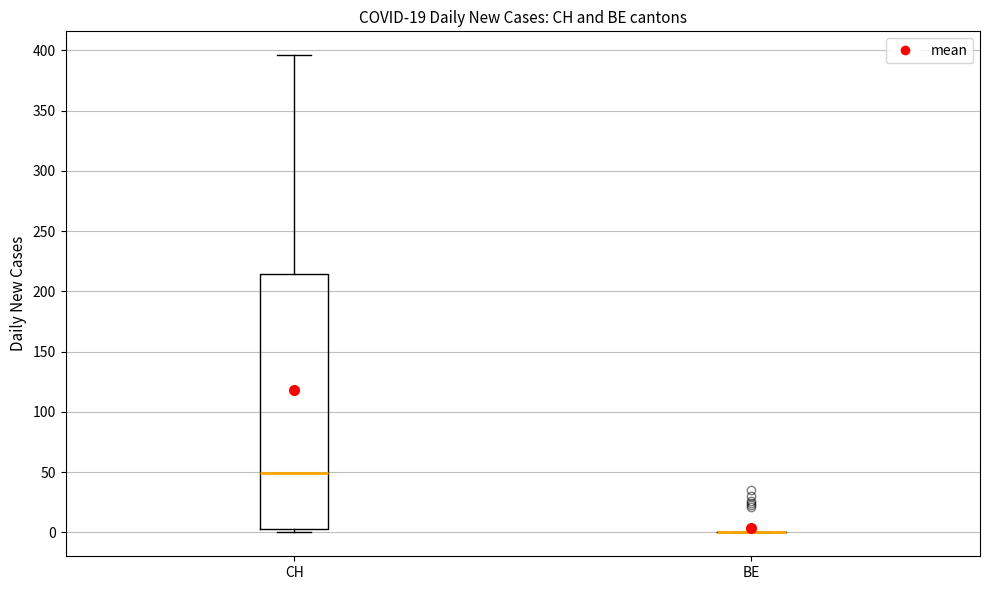

Reading left to right, read every box against the y-axis: the position of its median line, the range the box covers, and the ends of its whiskers. The values are not printed on the chart, so give them approximately, as read against the axis.

CH: median 50, box 5 to 215, whiskers 0 to 395
BE: box collapsed to a line at 0, whiskers 0 to 0